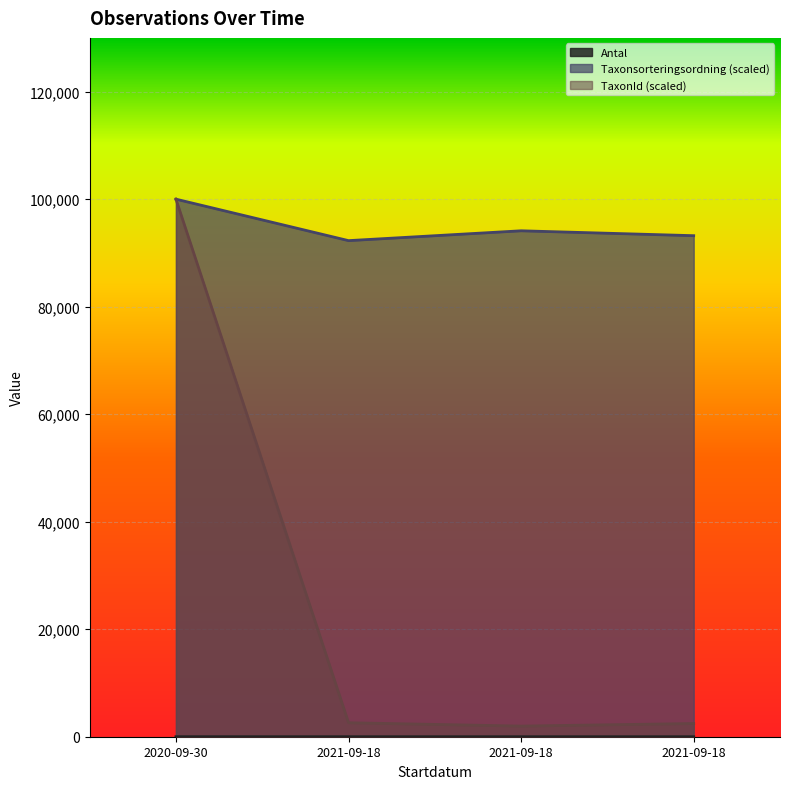

True or false: TaxonId and Antal intersect in this chart.

False